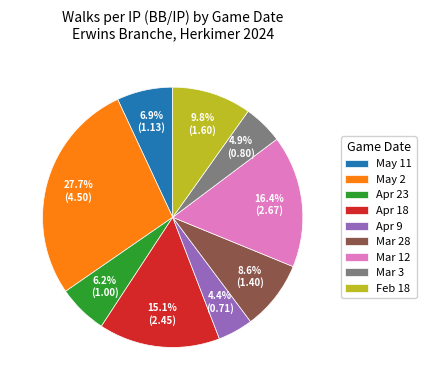

Combined, do Mar 28 and Feb 18 account for over 50%?

No